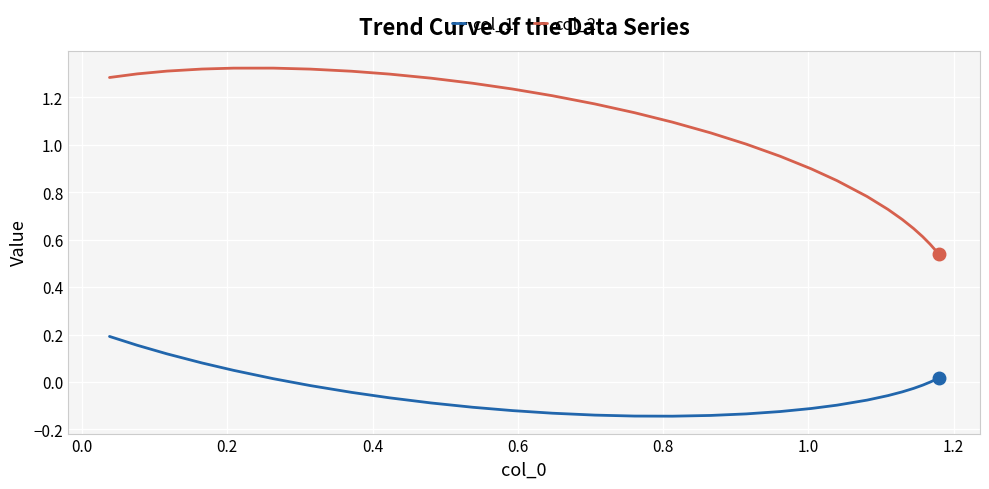

Rank the series by their average value, from lowest to highest.

col_1, col_2